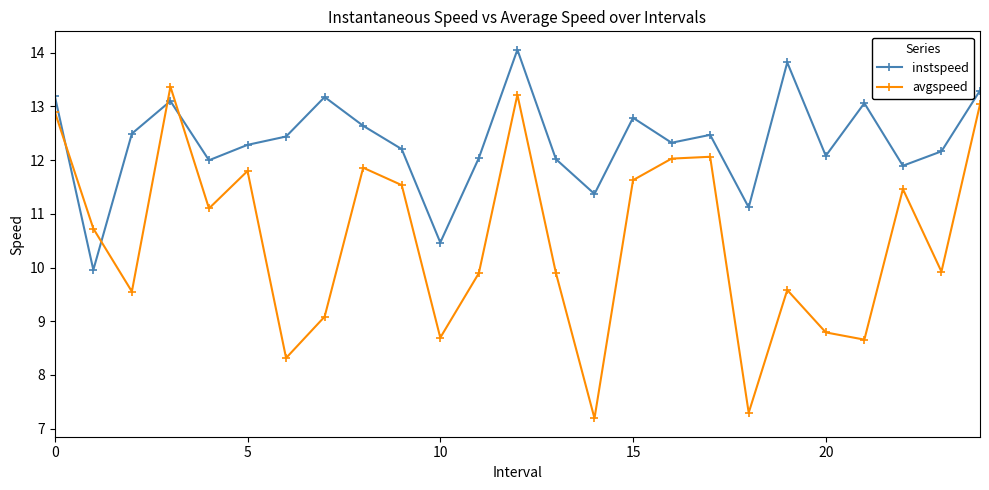

How many lines are shown in the chart?

2